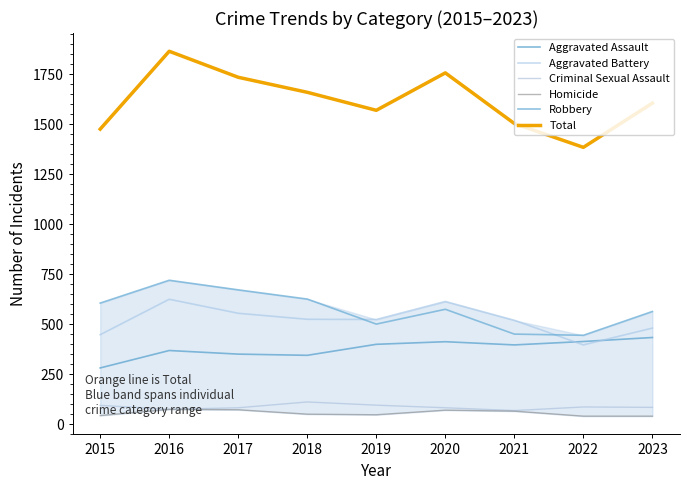

True or false: Aggravated Battery has a value of 637 at 2023.

False